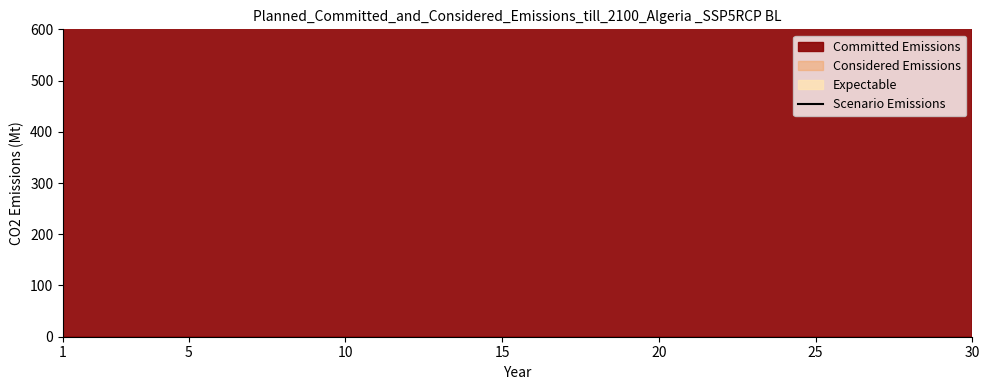

The value at 20 is 12030. True or false?

False